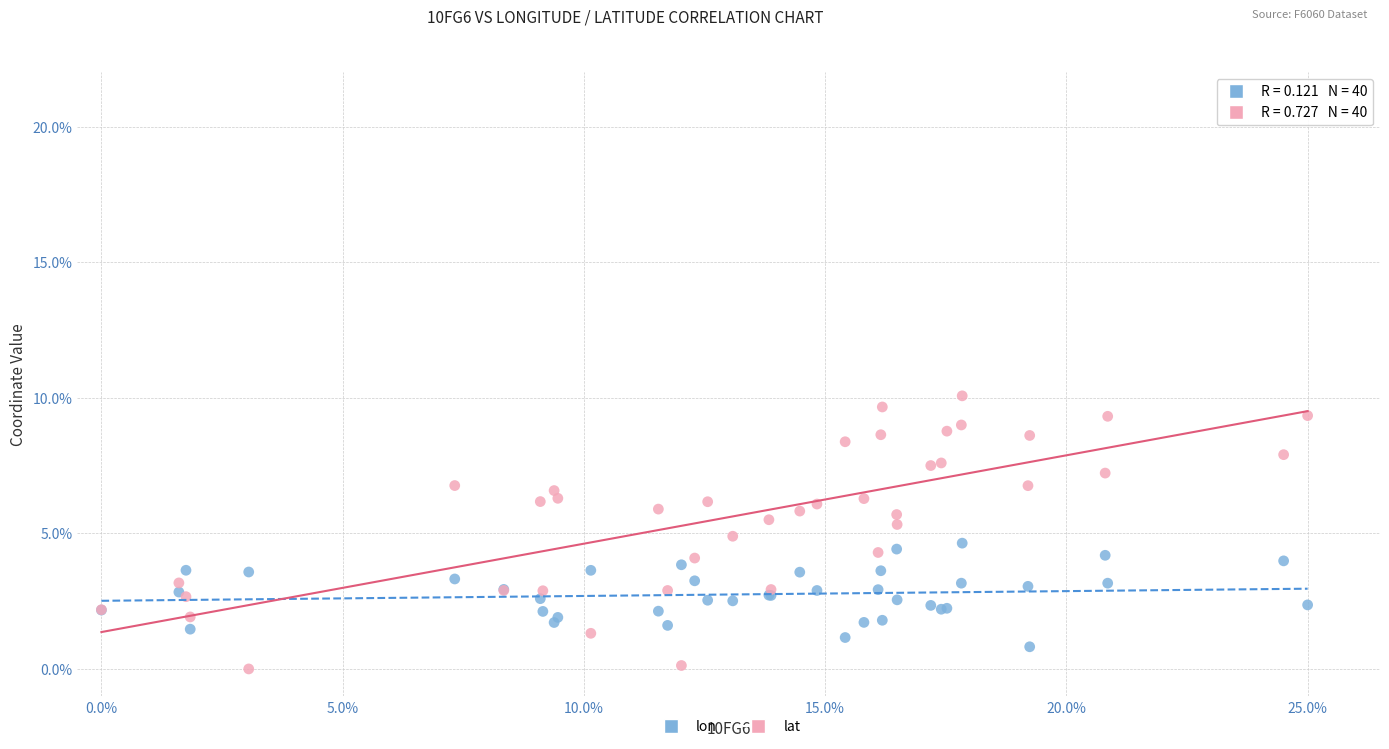

What is the X range (max minus min) for the scatter plot?

25.0